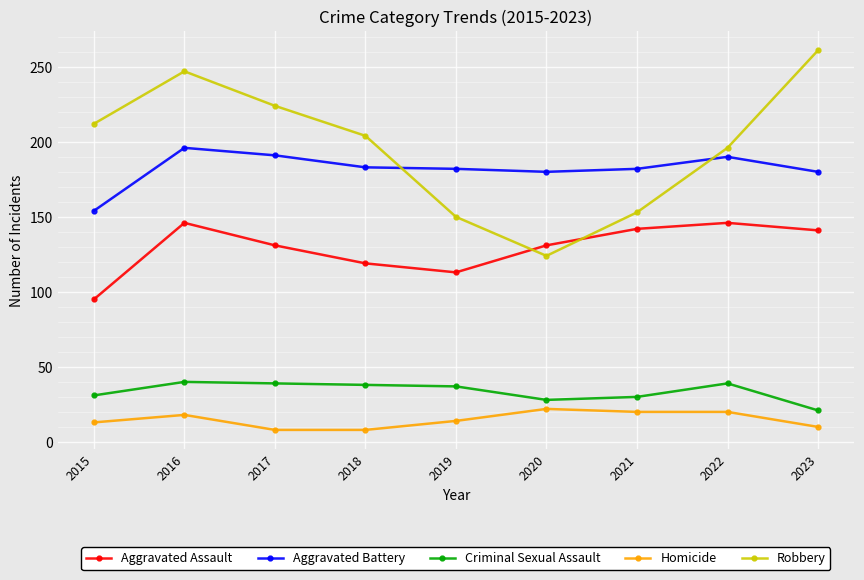

Which series has the largest range (max minus min)?

Robbery